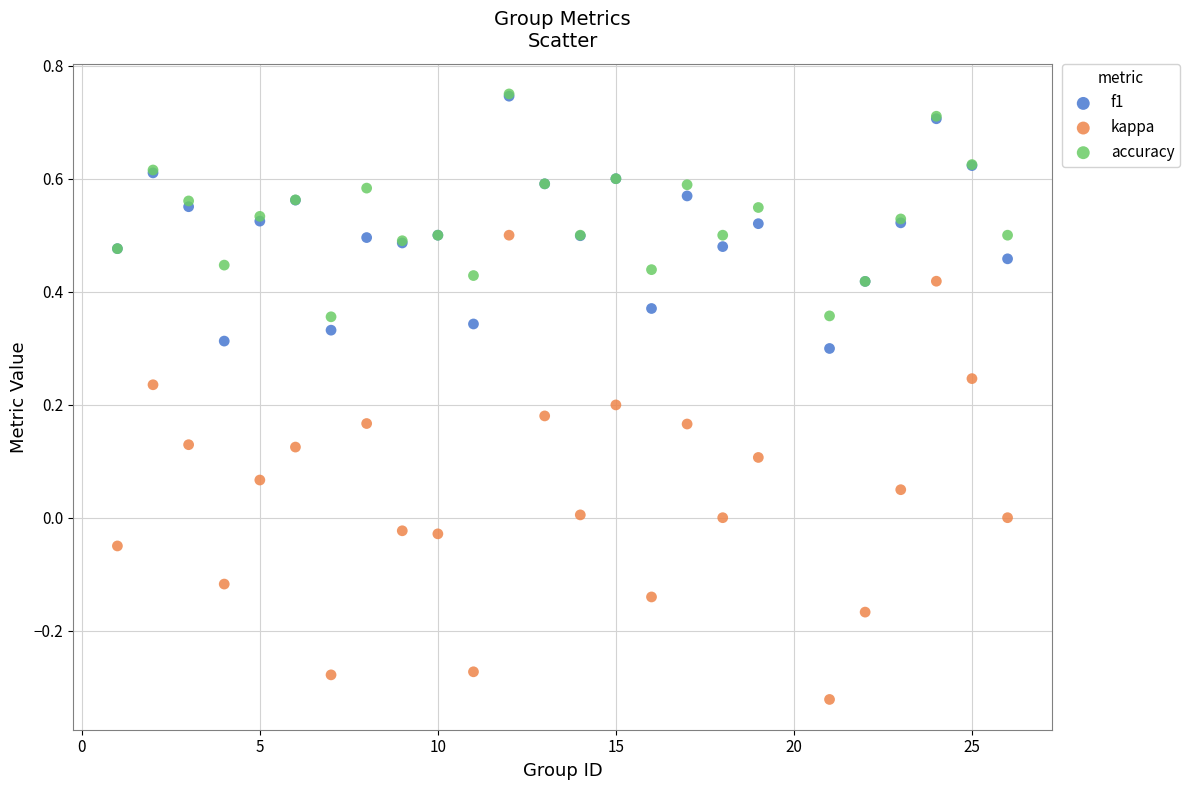

Which series has the largest Y range (max minus min)?

kappa